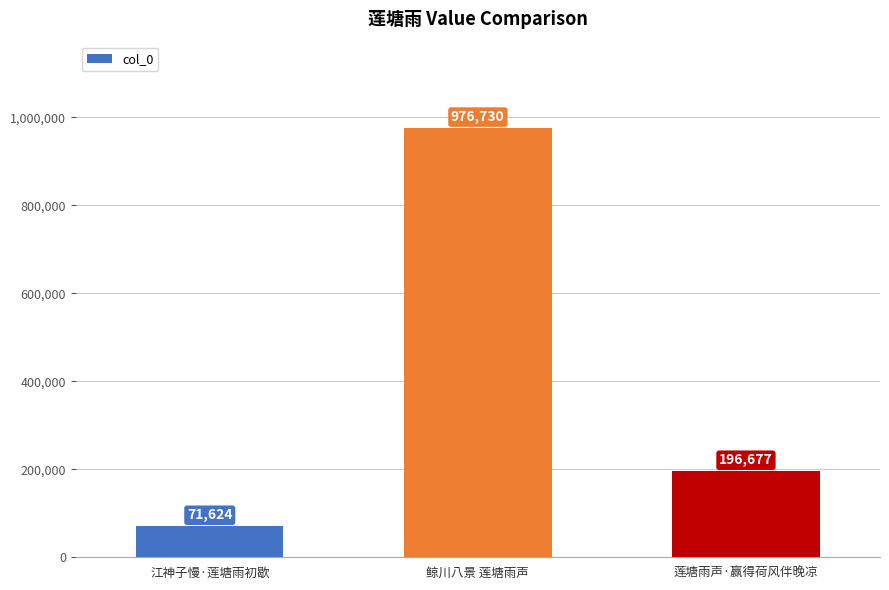

How many categories are shown in the chart?

3